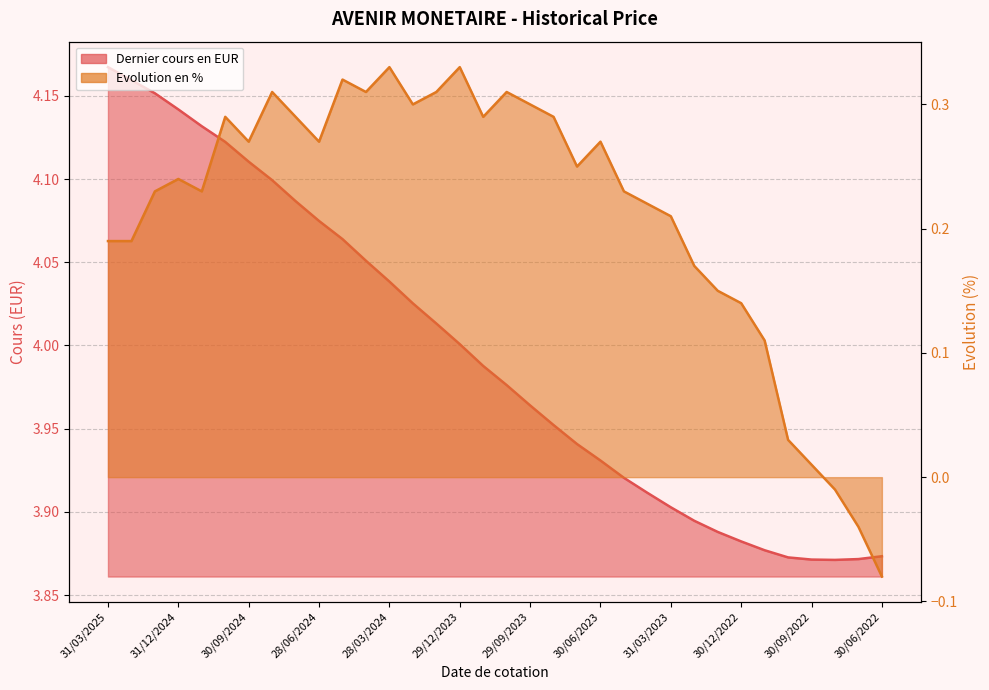

What is the difference between the highest and lowest values at 28/02/2025?

4.0